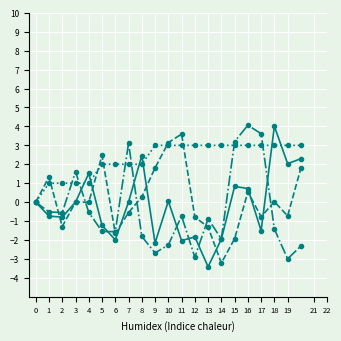

Does the chart have visible grid lines?

Yes